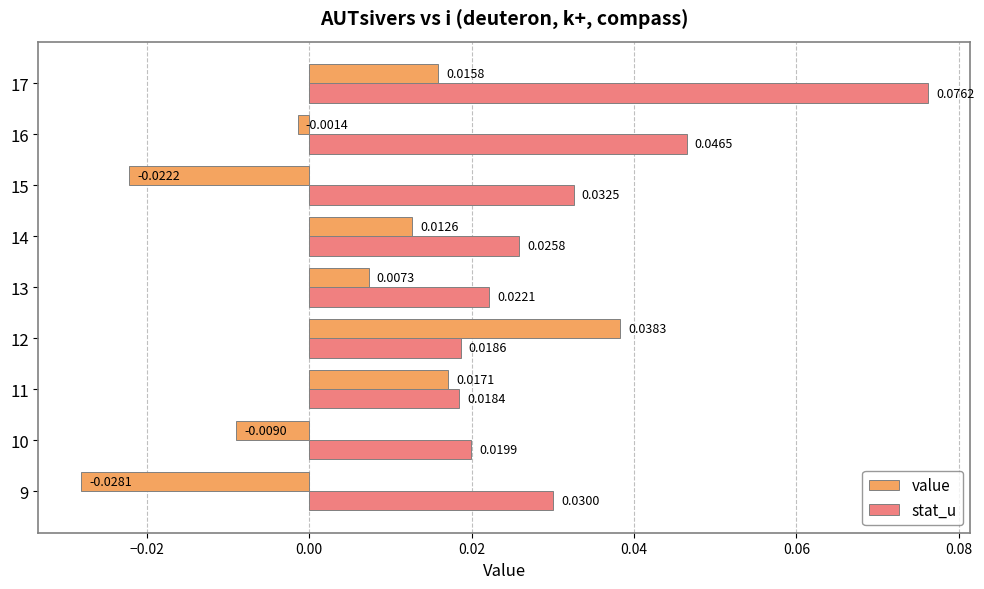

Which series has the widest spread of values?

value